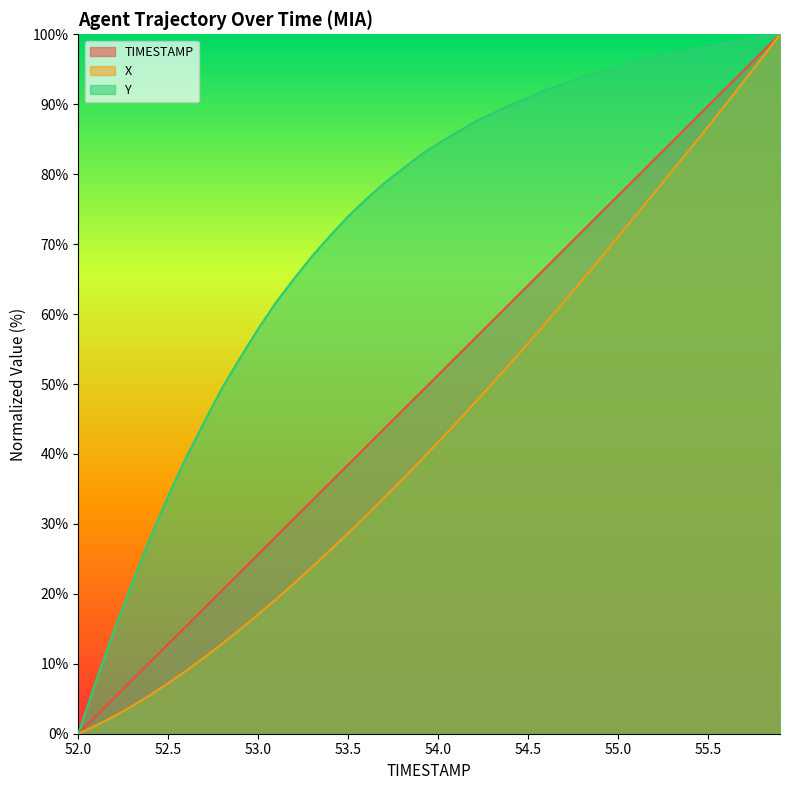

What is the average value of the TIMESTAMP series?

50.0